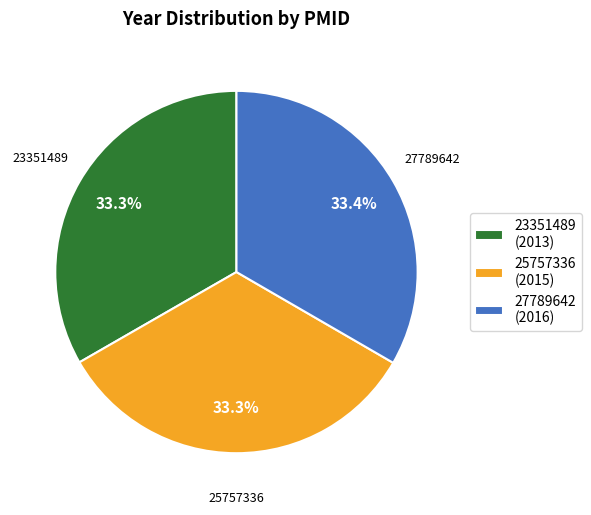

What portion of the pie excludes 27789642?

66.6%